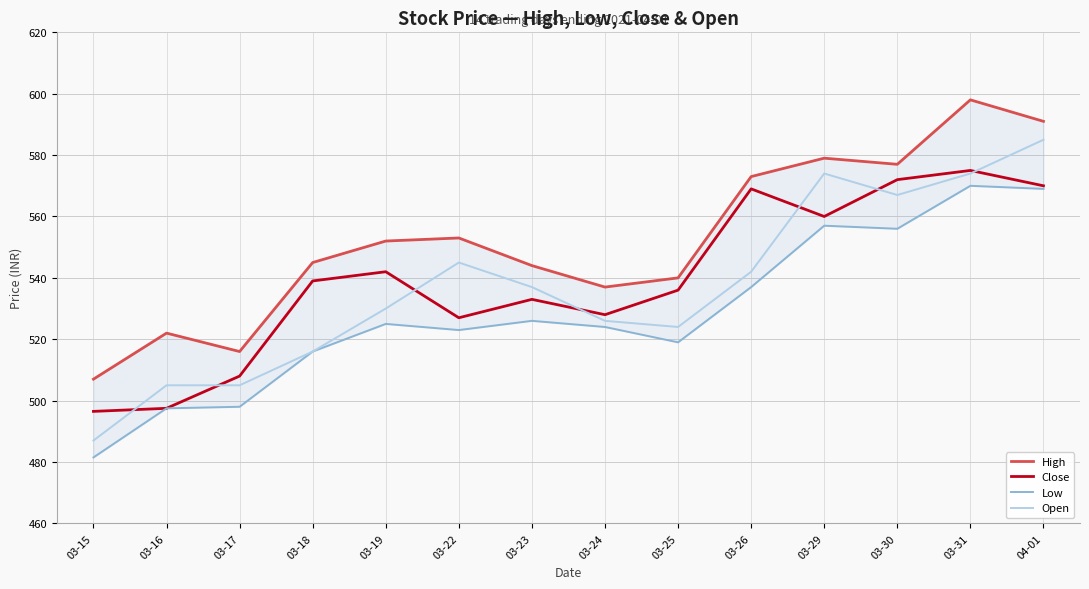

What is the average value of the Open series?

536.9